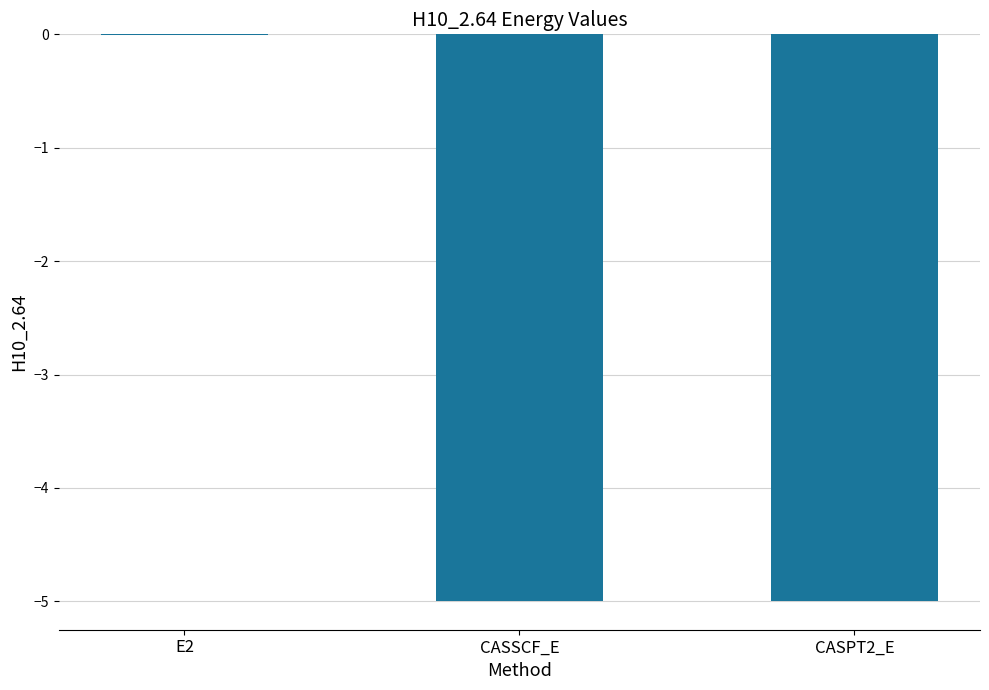

What is the change in value from E2 to CASPT2_E?

-5.0